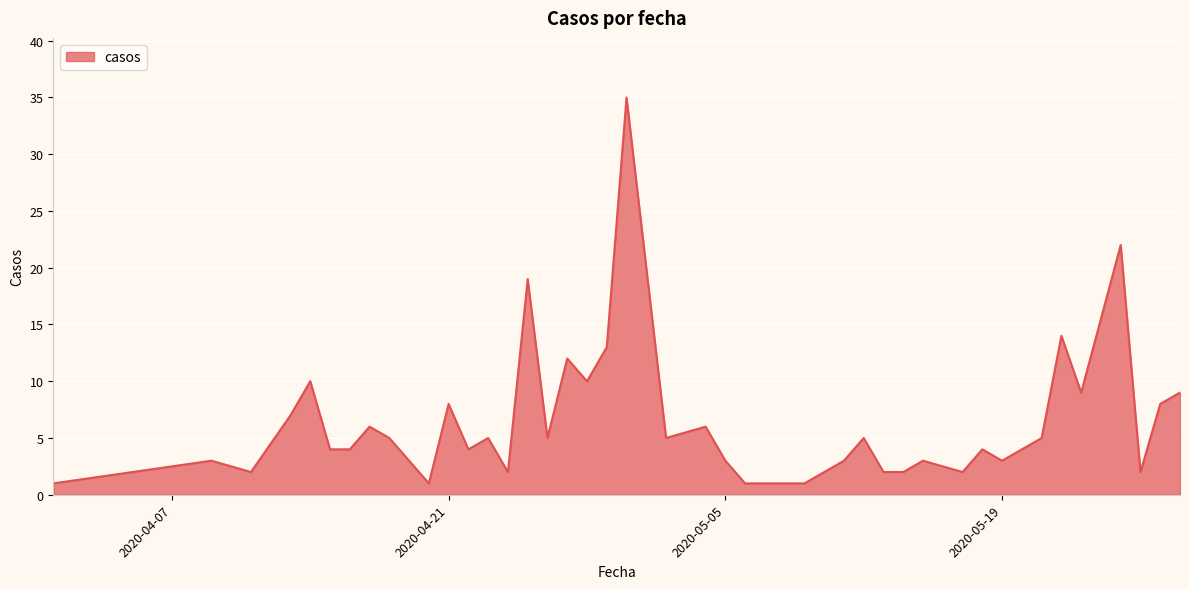

What is the maximum value shown in the chart?

35